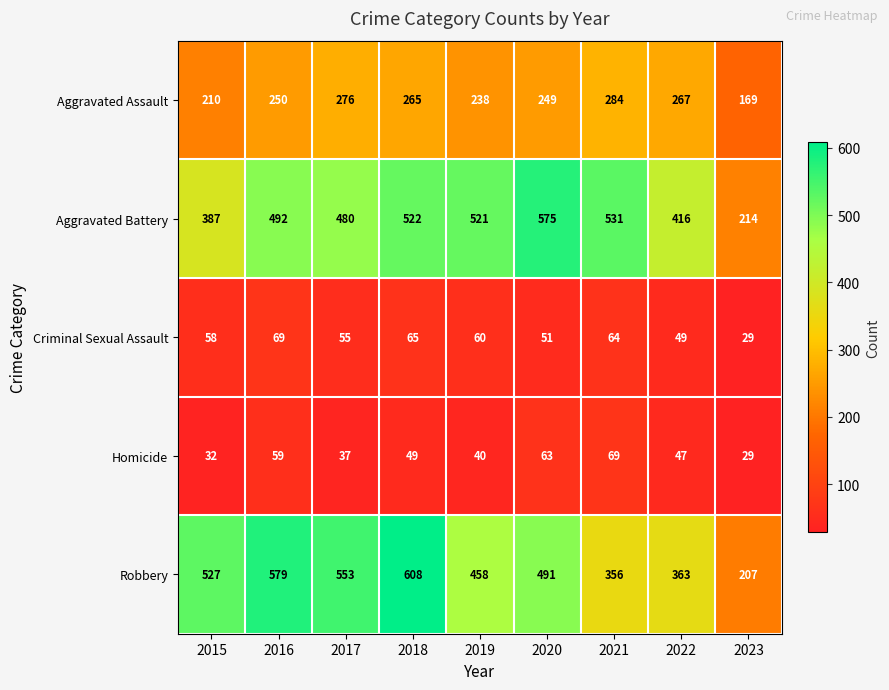

Which series changed the most between 2019 and 2023?

Aggravated Battery